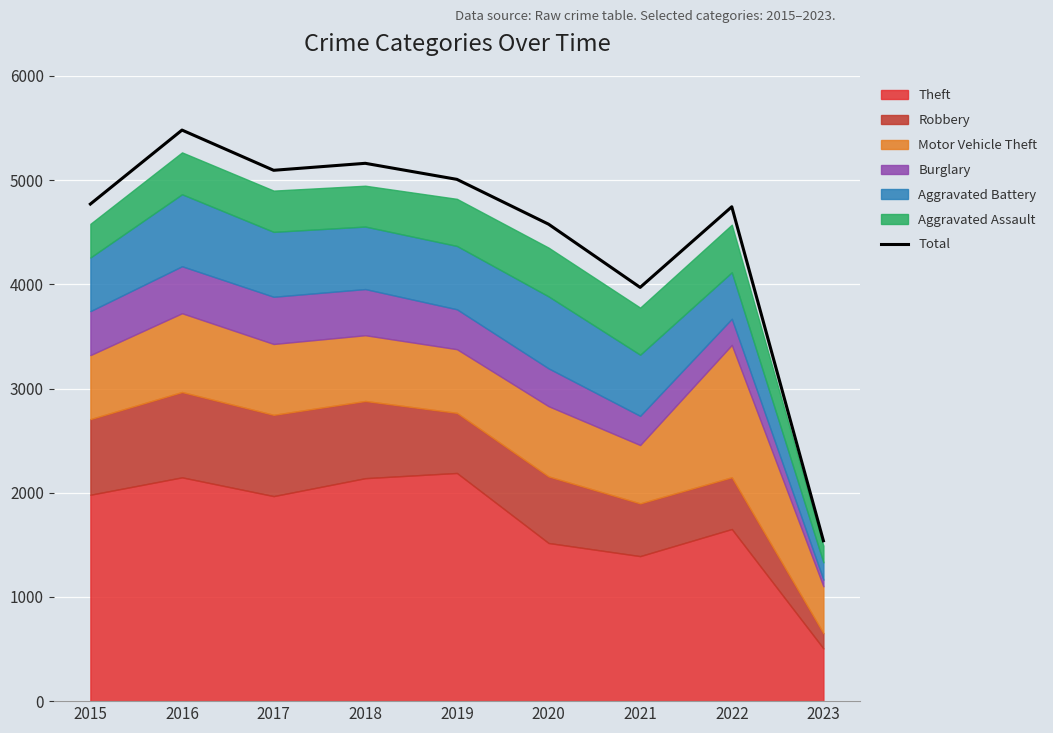

How many points are lower than both their immediate neighbors (excluding endpoints)?

2